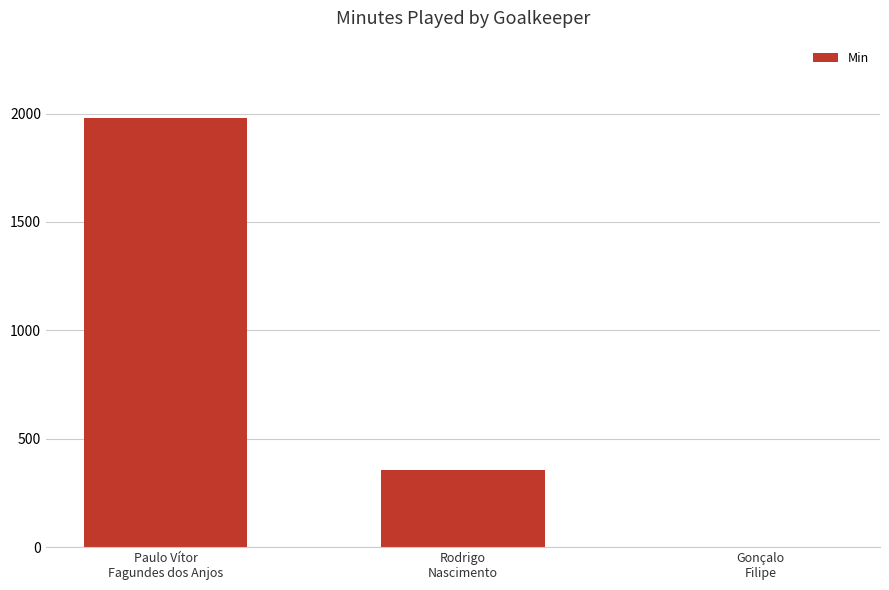

What is the change in value from Rodrigo
Nascimento to Gonçalo
Filipe?

-356